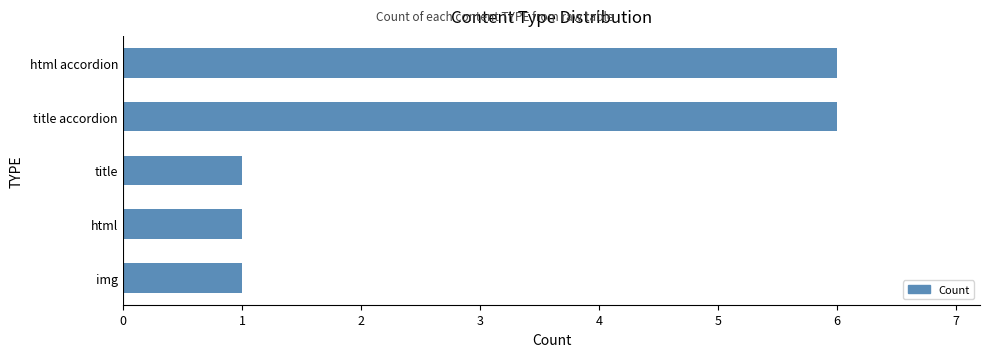

Approximately how many times larger is the value at html compared to title?

1.0